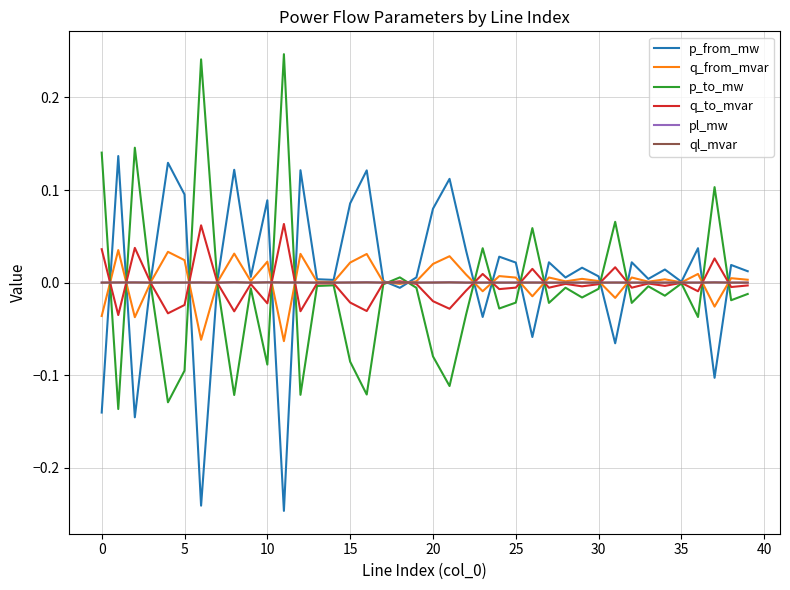

What are all the series names shown in the legend?

p_from_mw, q_from_mvar, p_to_mw, q_to_mvar, pl_mw, ql_mvar